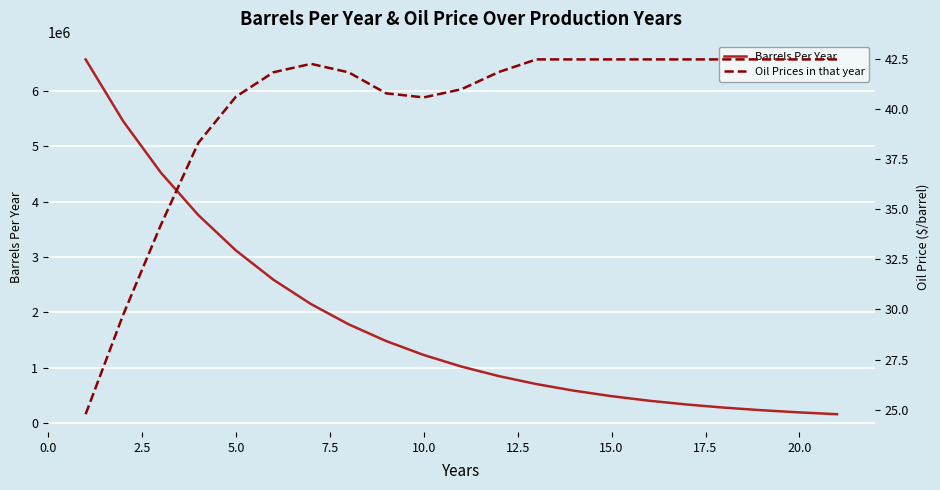

Rank the series by their maximum value, from highest to lowest.

Barrels Per Year, Oil Prices in that year